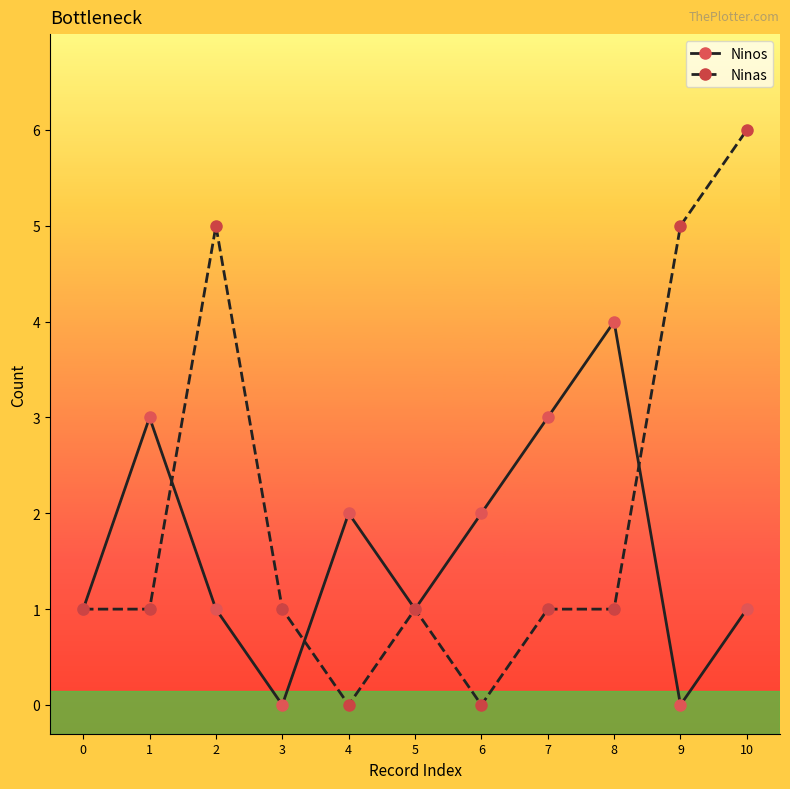

List the series in order of their overall mean, highest first.

Ninas, Ninos